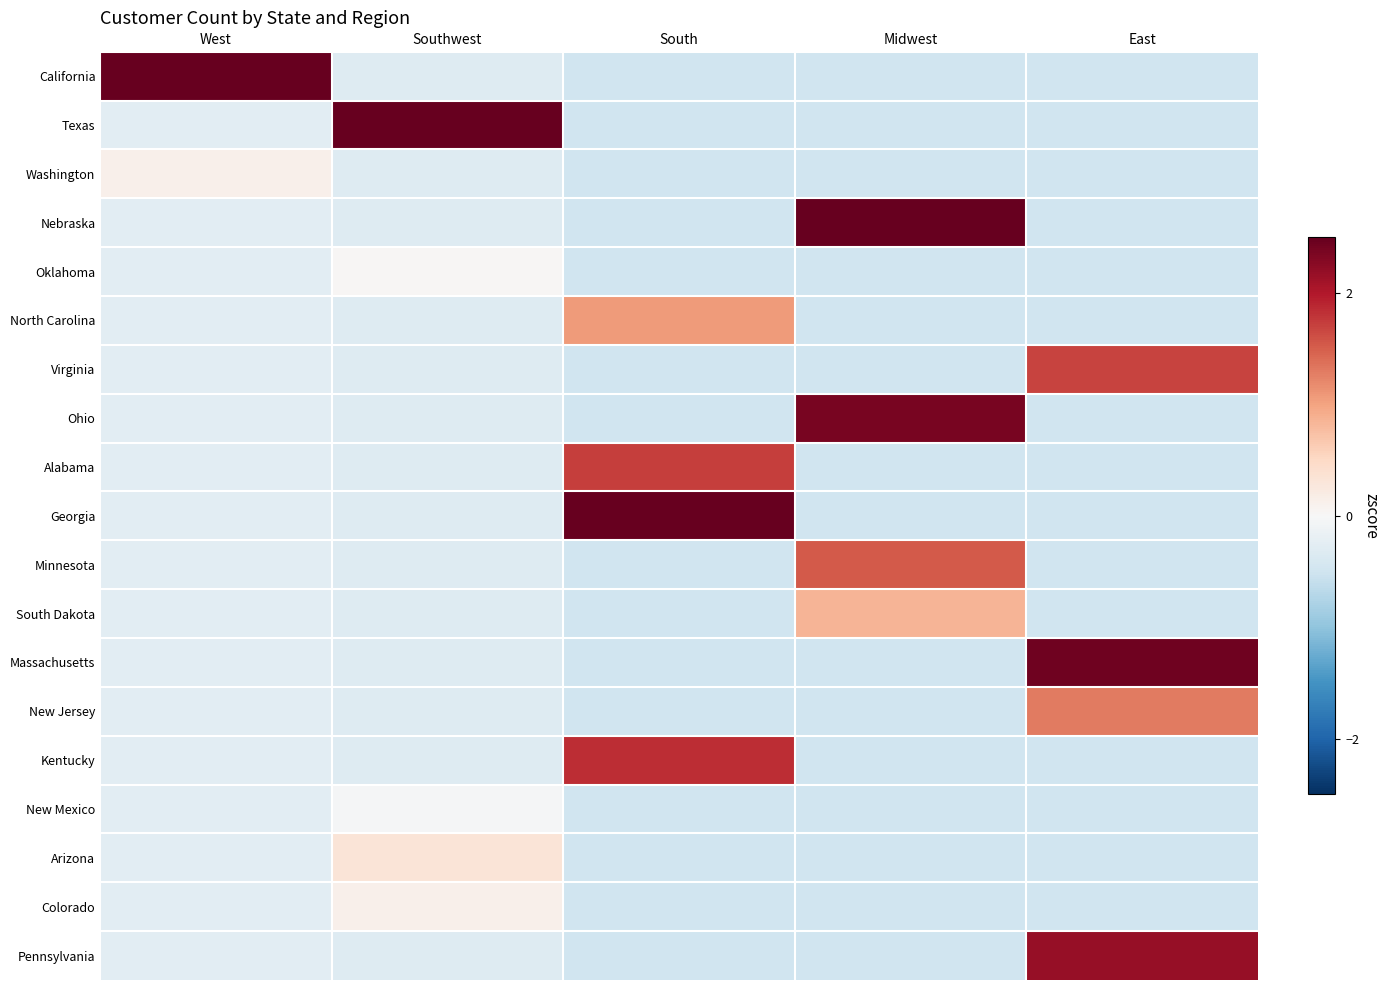

At South, list the series in order from largest to smallest.

Georgia, Kentucky, Alabama, North Carolina, California, Texas, Washington, Nebraska, Oklahoma, Virginia, Ohio, Minnesota, South Dakota, Massachusetts, New Jersey, New Mexico, Arizona, Colorado, Pennsylvania